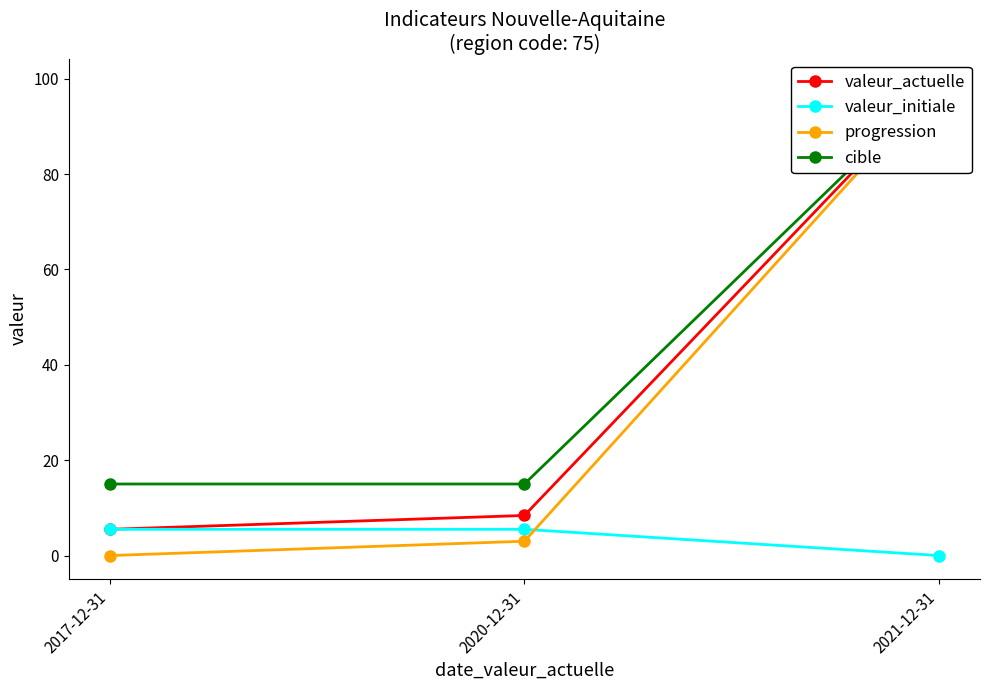

What position from the left is 2021-12-31?

3